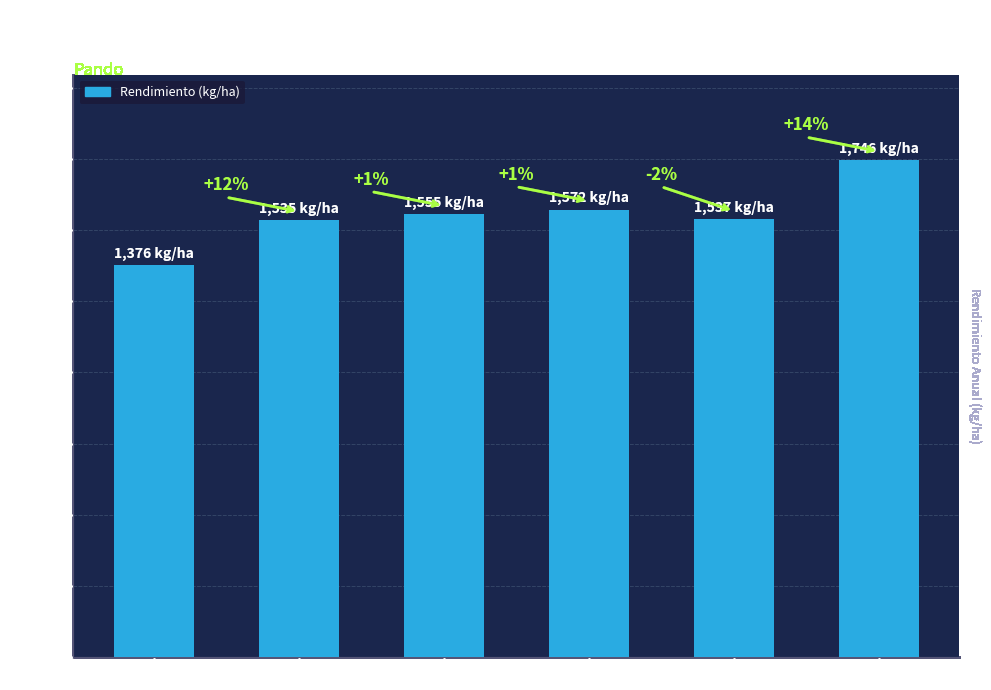

What is the minimum value shown in the chart?

1376